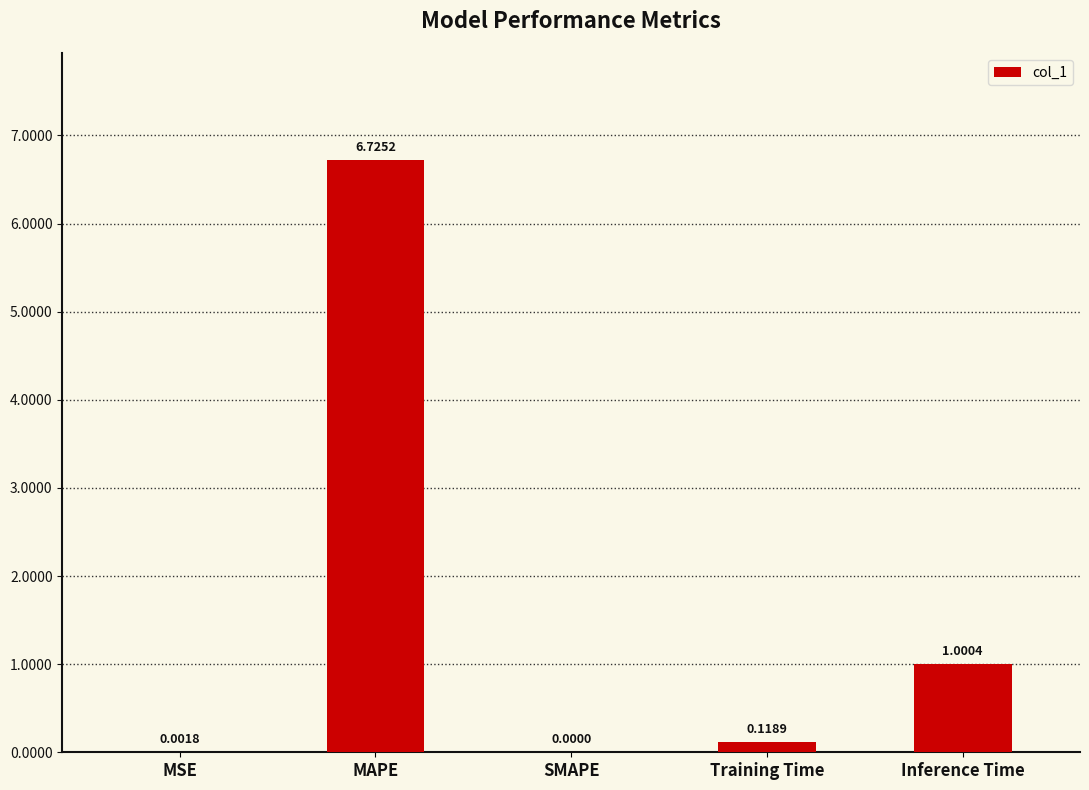

Are the bars horizontal?

No